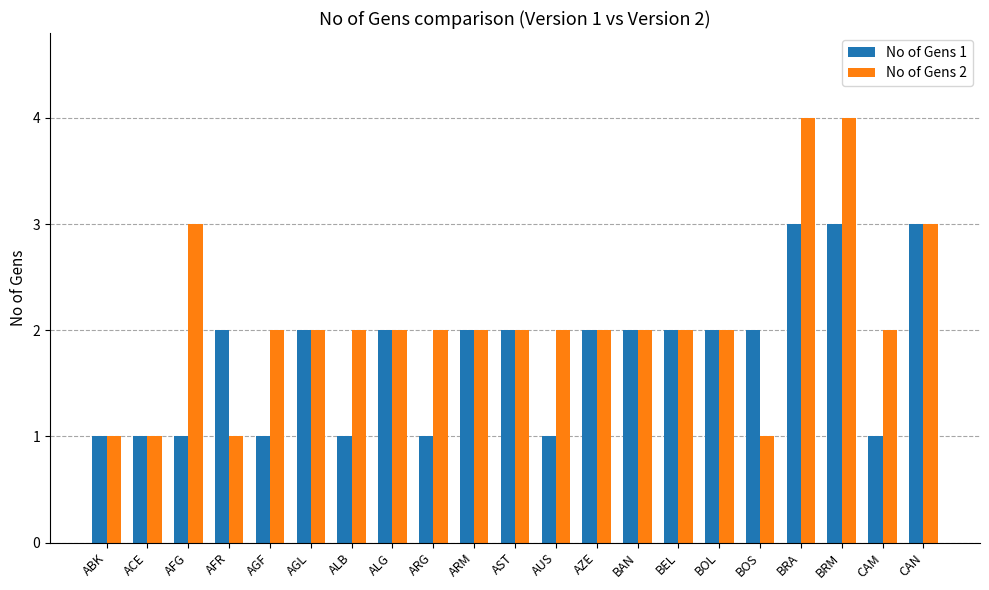

Which series has the largest range (max minus min)?

No of Gens 2